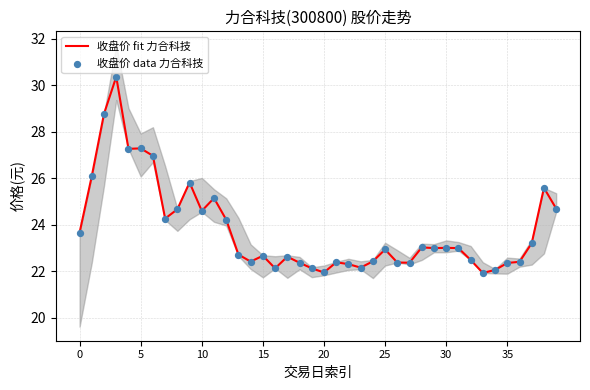

Is the value of 收盘价 fit 力合科技 at 18 greater than the value of 收盘价 data 力合科技 at 36?

No